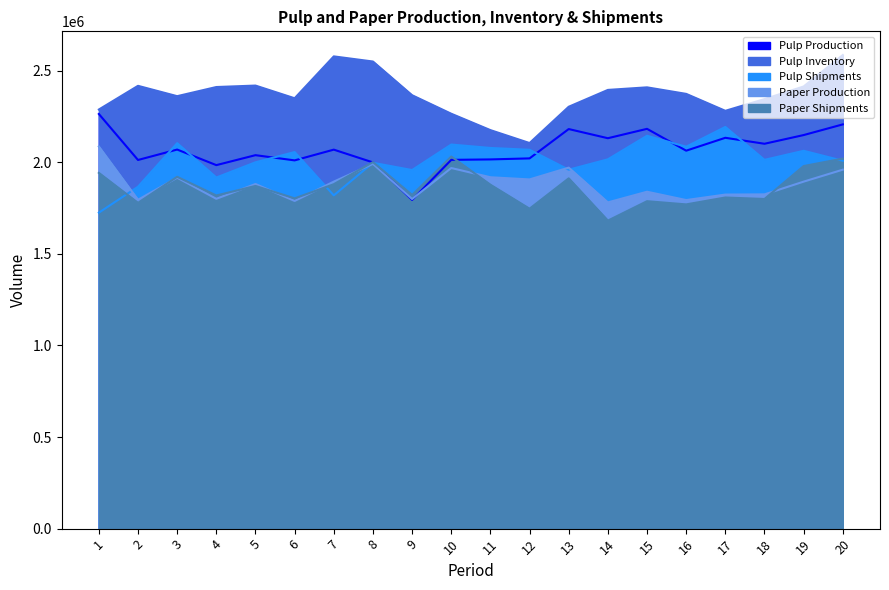

What is the average value of the Paper Production series?

1881570